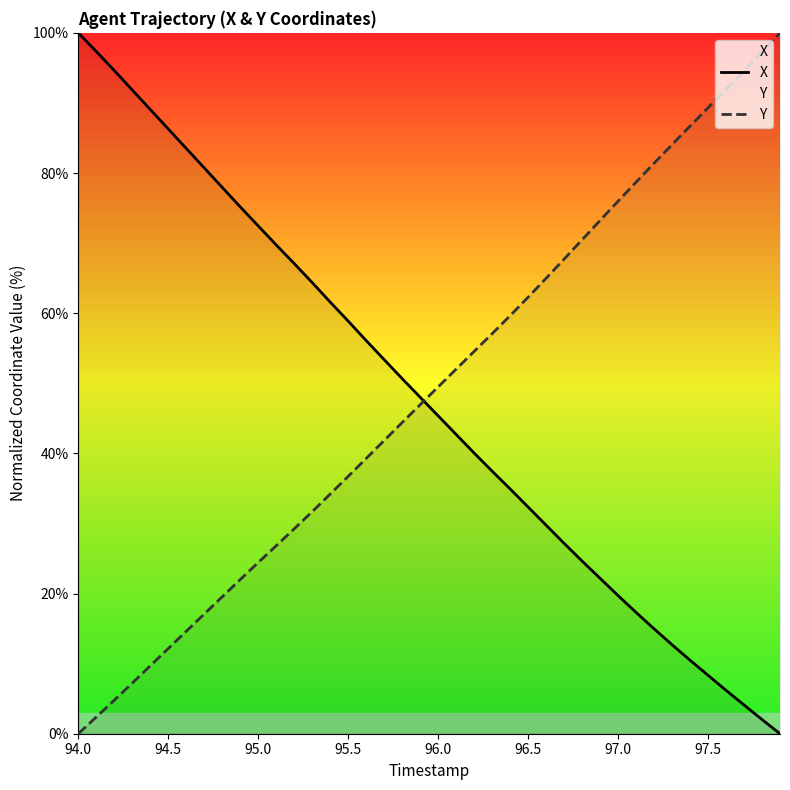

List the series in order of their overall mean, lowest first.

X, Y